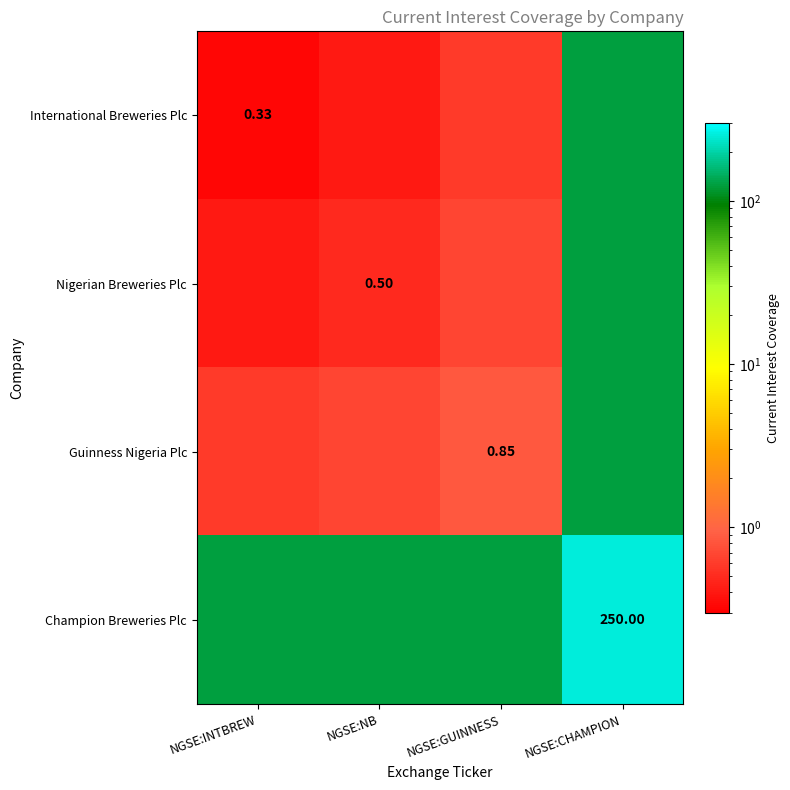

Which category has the highest value in the Guinness Nigeria Plc series?

NGSE:CHAMPION